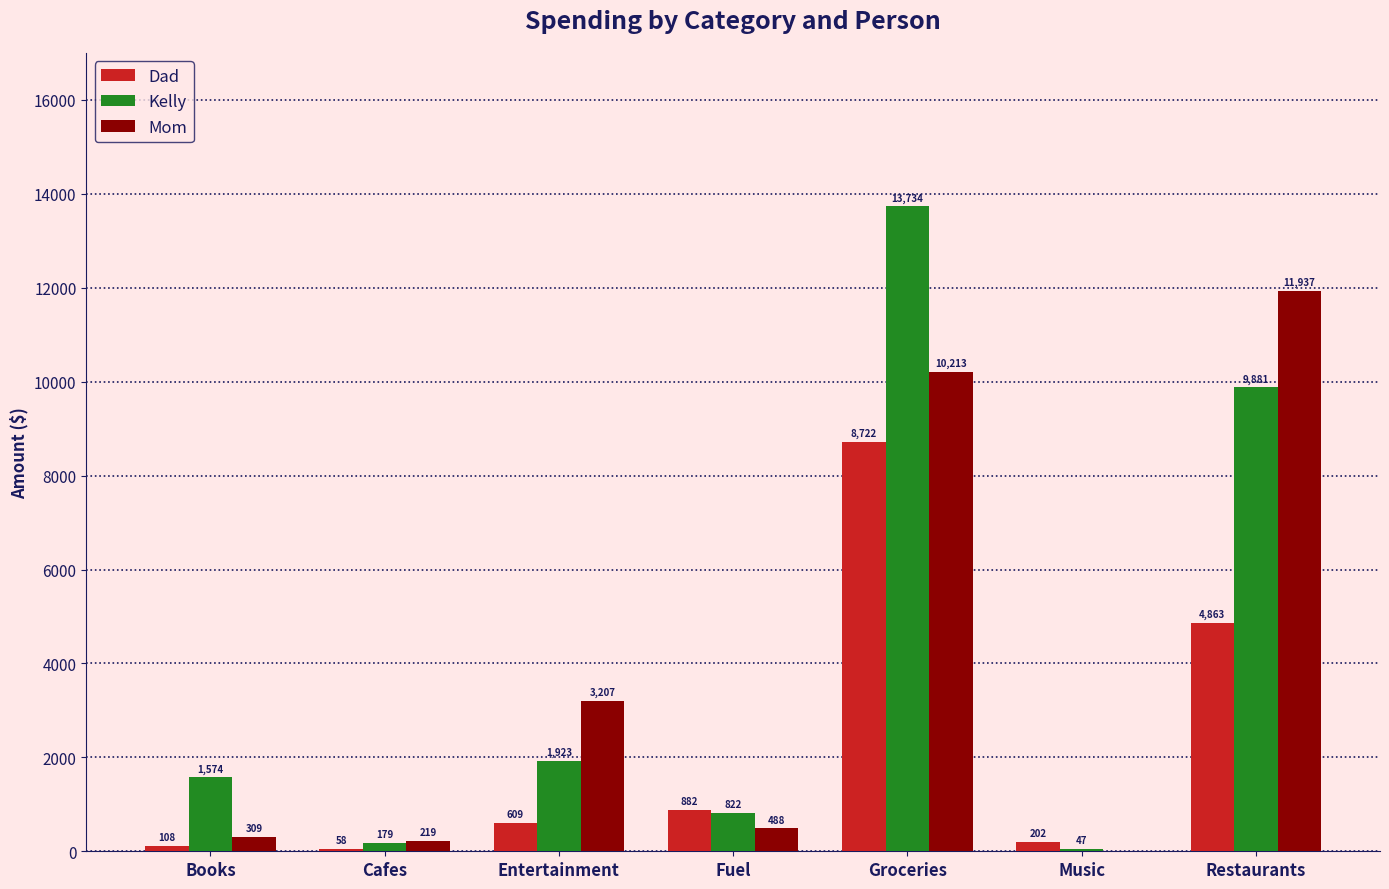

The value of Kelly at Music is 47. True or false?

True